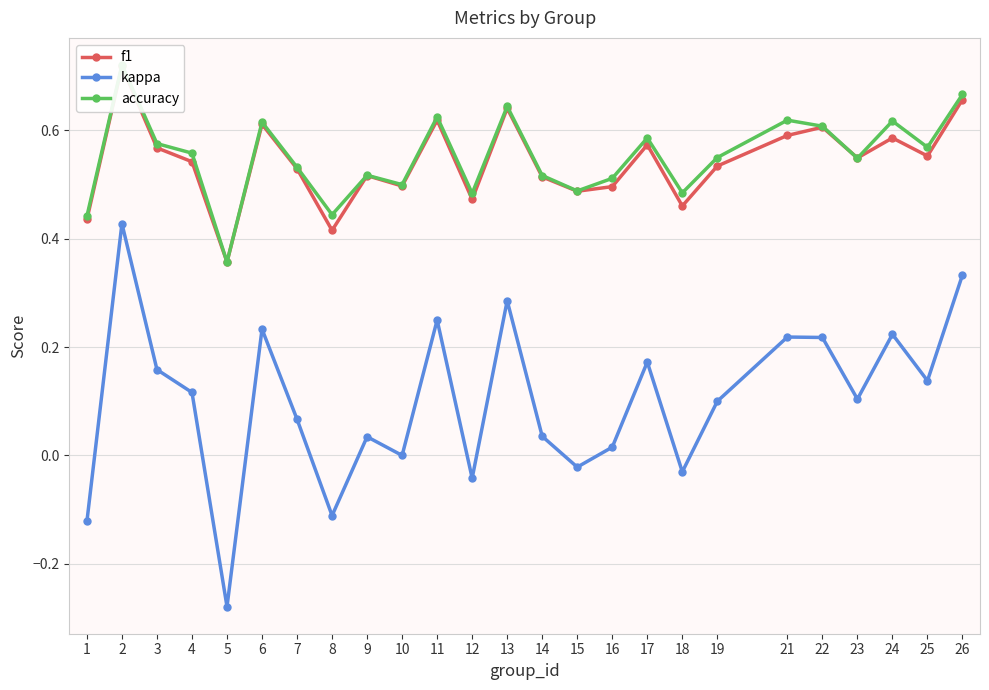

How many interior local peaks does the f1 series have?

8